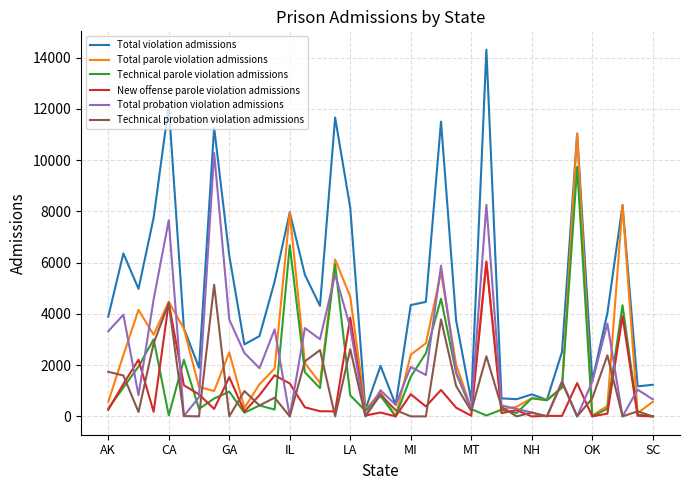

Which series has the largest total across all categories?

Total violation admissions